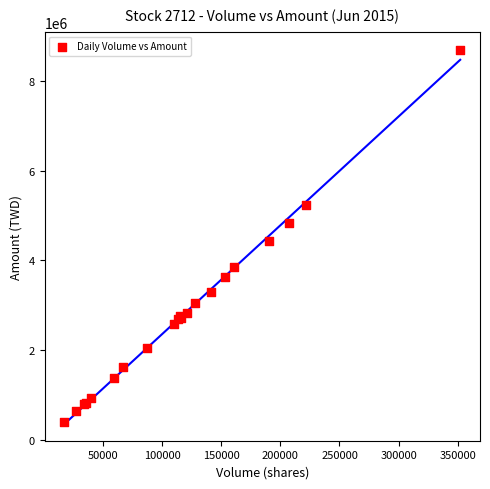

What Y value in the scatter plot is closest to 4537536?

4437280